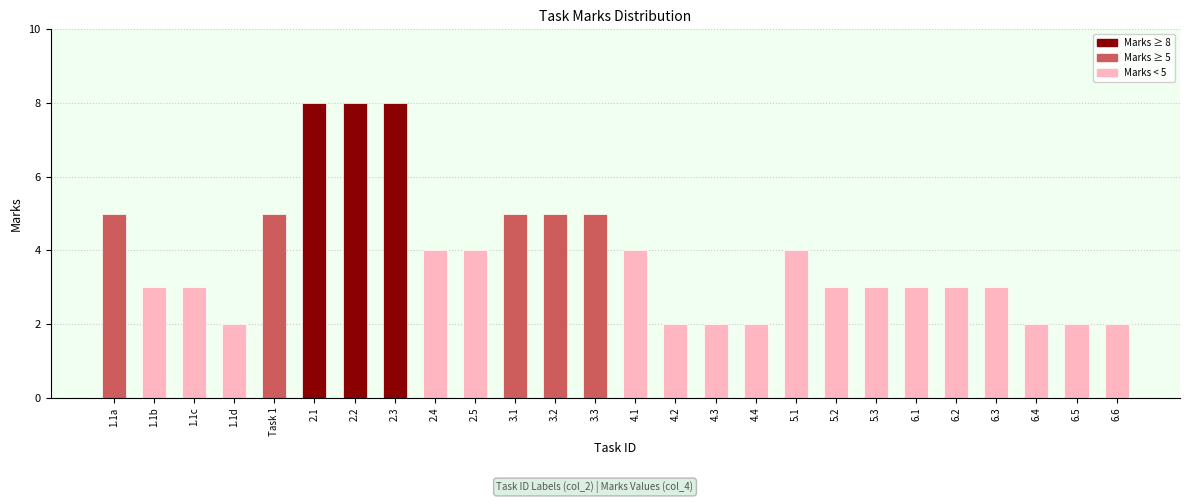

What is the minimum value shown in the chart?

2